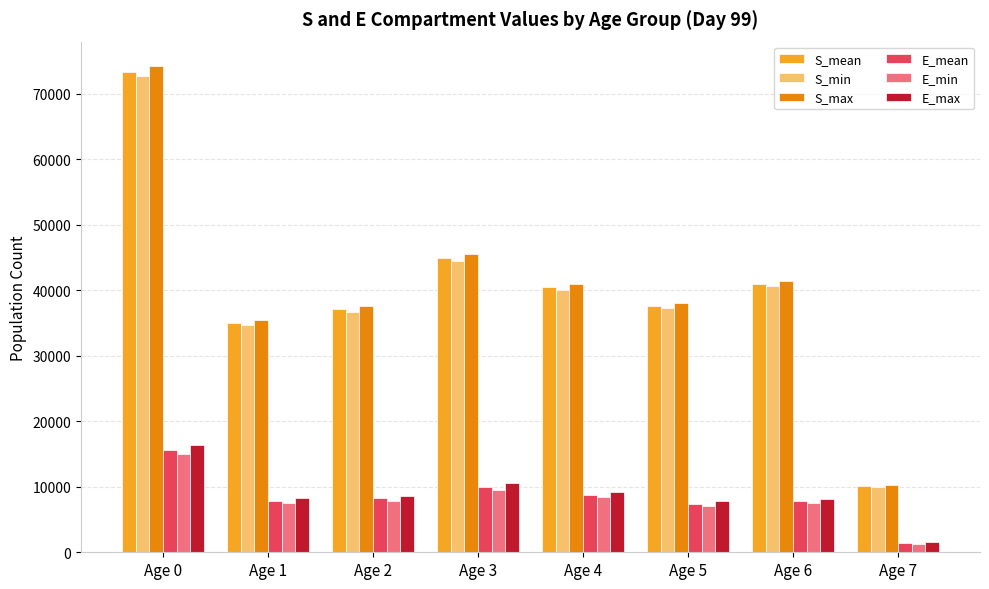

At how many categories does at least one series exceed 61638?

1